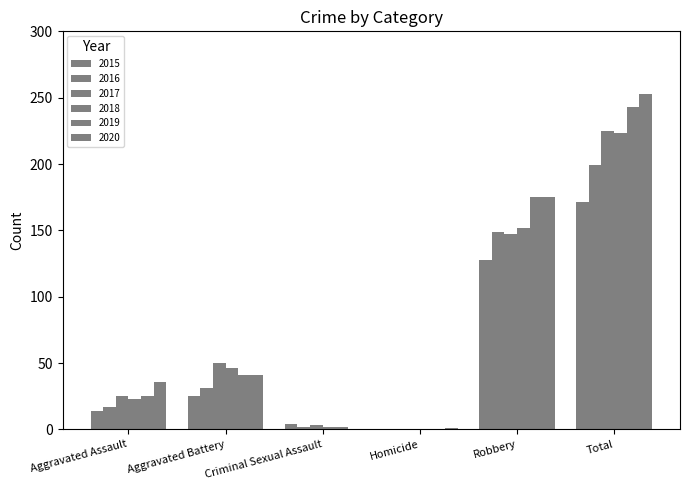

How many series are shown in this chart?

6